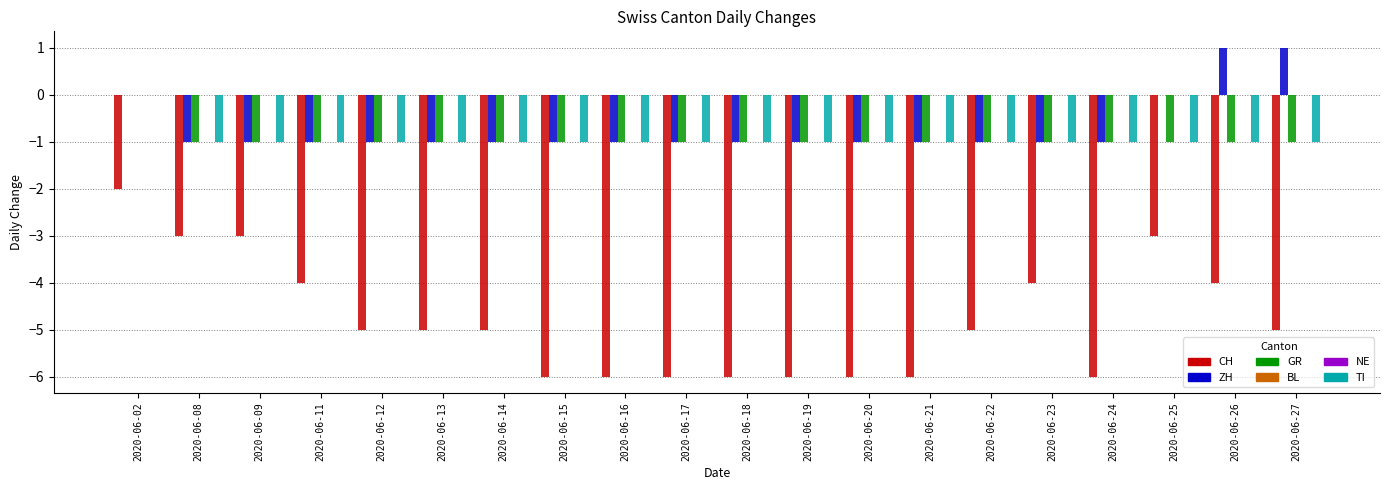

At which label does NE reach its peak?

2020-06-02